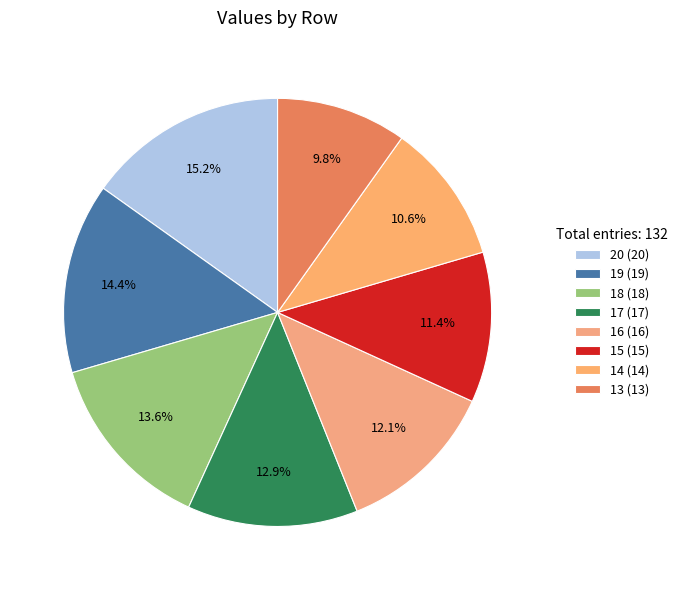

Is the sum of 19 and 20 greater than half?

No